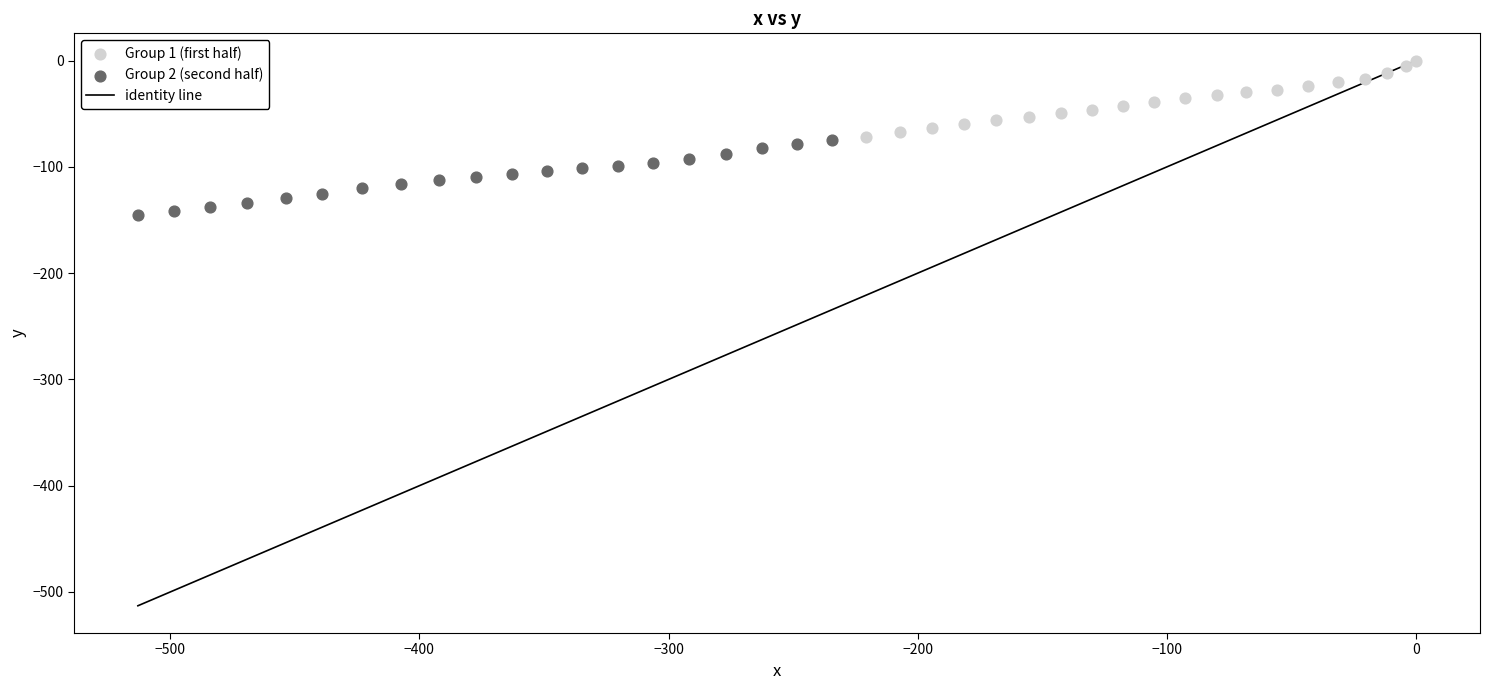

Which series reaches the minimum Y coordinate?

Group 2 (second half)